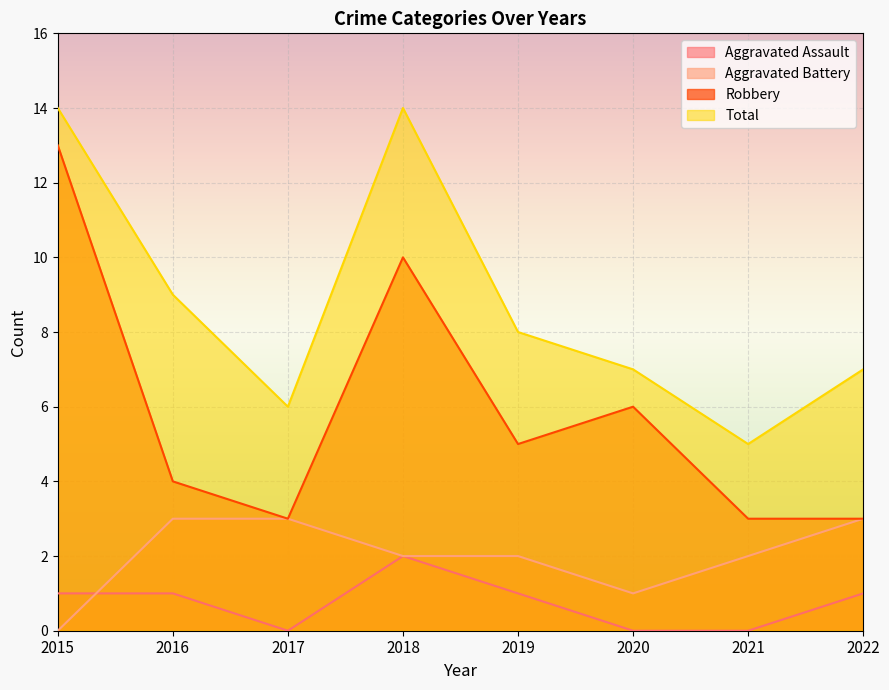

Is the value of Aggravated Assault at 2016 greater than the value of Aggravated Battery at 2019?

No